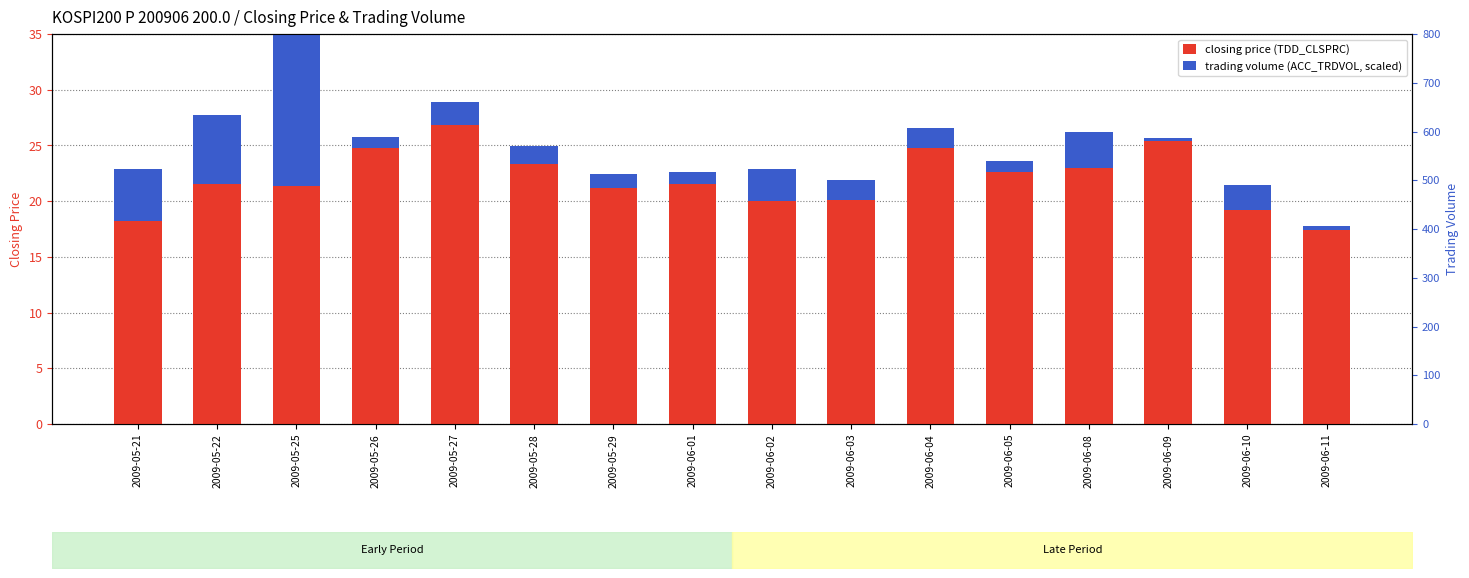

The closing price series shows 26.8 at 2009-05-27. True or false?

True